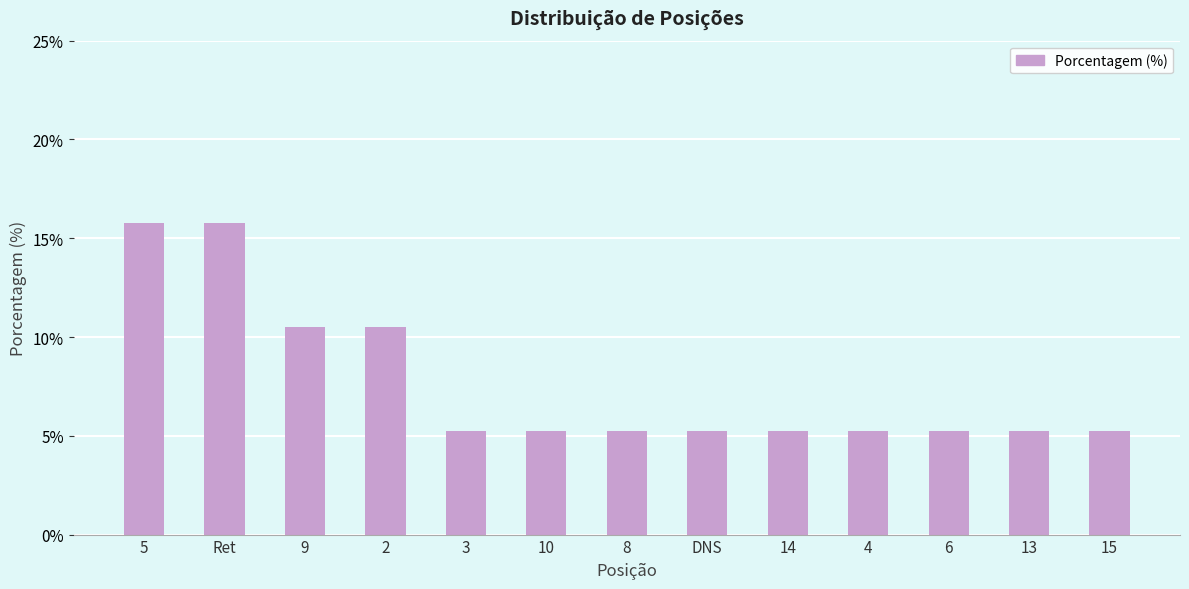

Reading left to right, extract all data points from this chart.

15.8	15.8	10.5	10.5	5.3	5.3	5.3	5.3	5.3	5.3	5.3	5.3	5.3